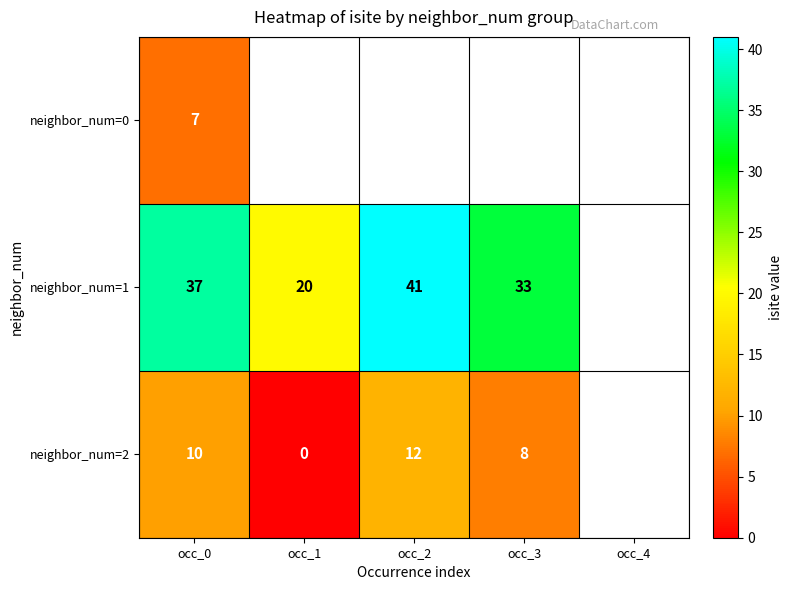

What is the spread (max minus min) of values at occ_0?

30